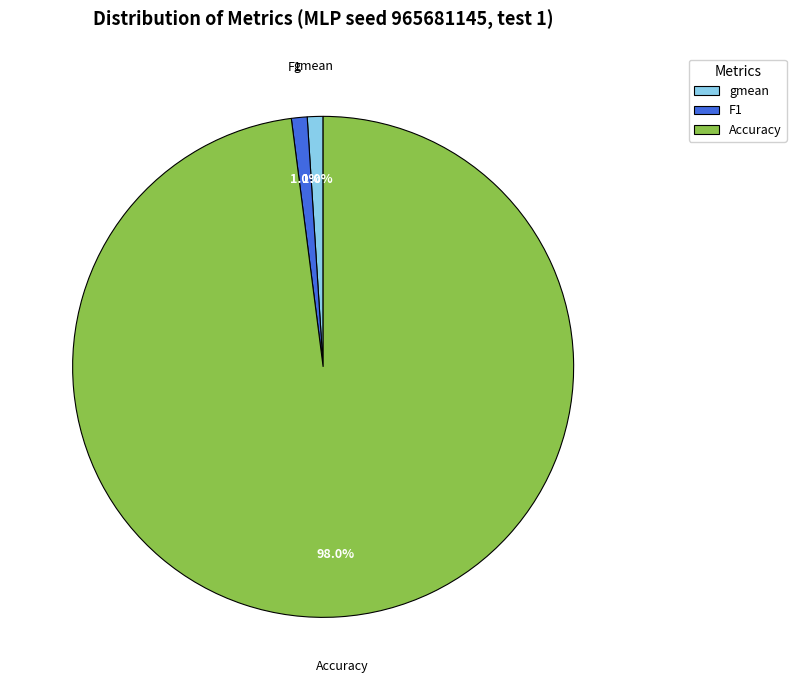

Which has a higher value, Accuracy or F1?

Accuracy